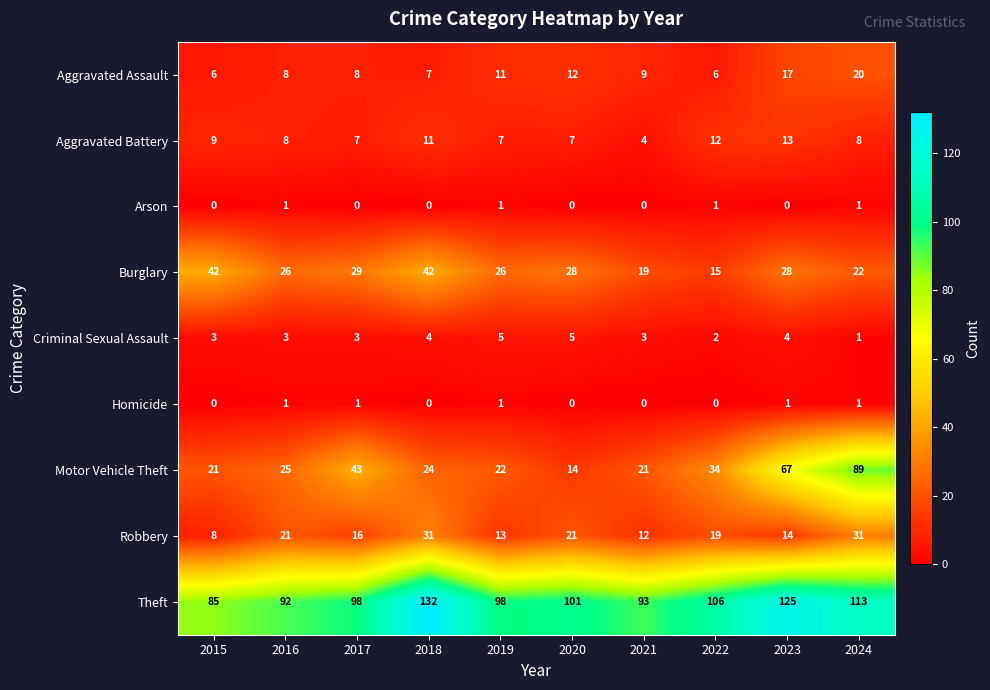

How many series are shown in this chart?

9